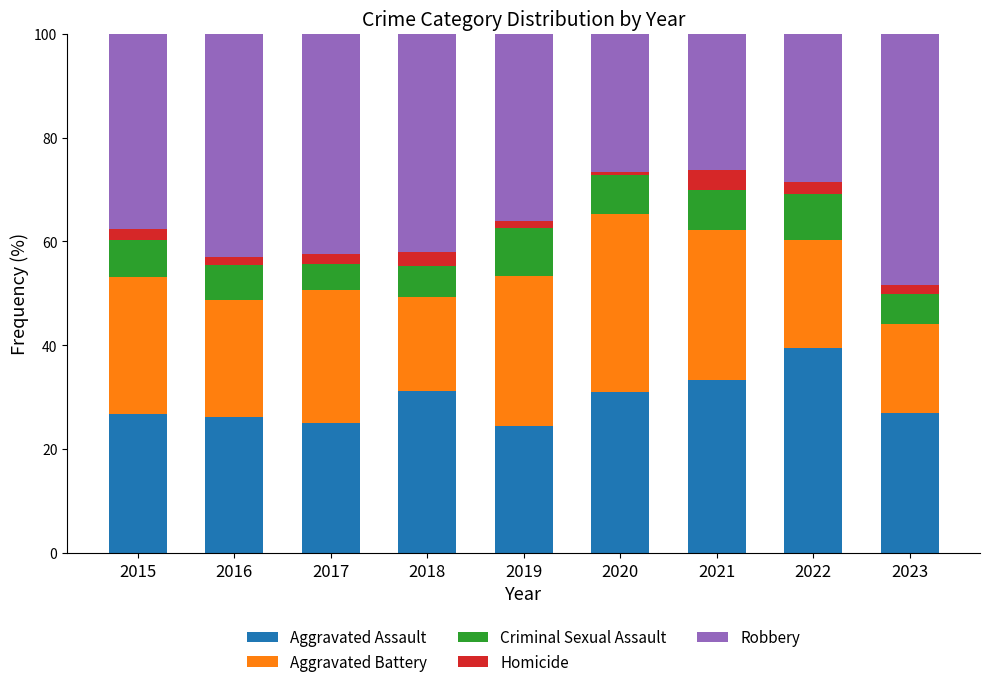

Are the bars horizontal?

No